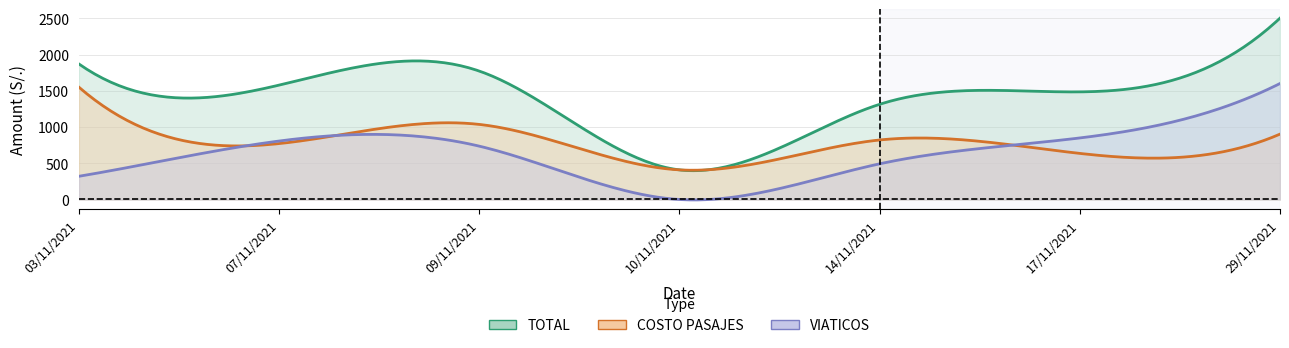

Reading left to right, what are all the values shown in this chart?

TOTAL: 03/11/2021=1870.2	07/11/2021=1577.7	09/11/2021=1771.9	10/11/2021=408.5	14/11/2021=1313.0	17/11/2021=1484.7	29/11/2021=2501.7
COSTO PASAJES: 03/11/2021=1550.2	07/11/2021=771.2	09/11/2021=1035.9	10/11/2021=408.5	14/11/2021=820.9	17/11/2021=635.7	29/11/2021=901.7
VIATICOS: 03/11/2021=320.0	07/11/2021=806.5	09/11/2021=736.0	10/11/2021=0.0	14/11/2021=492.1	17/11/2021=849.0	29/11/2021=1600.0